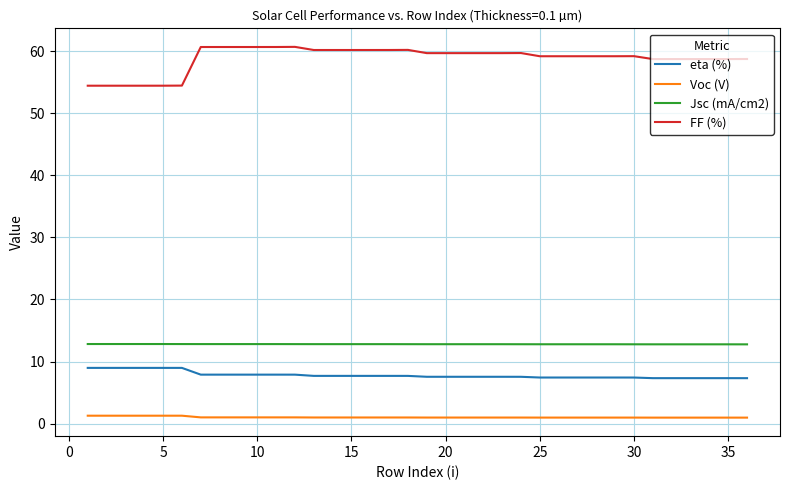

What is the maximum value shown in the chart?

60.7